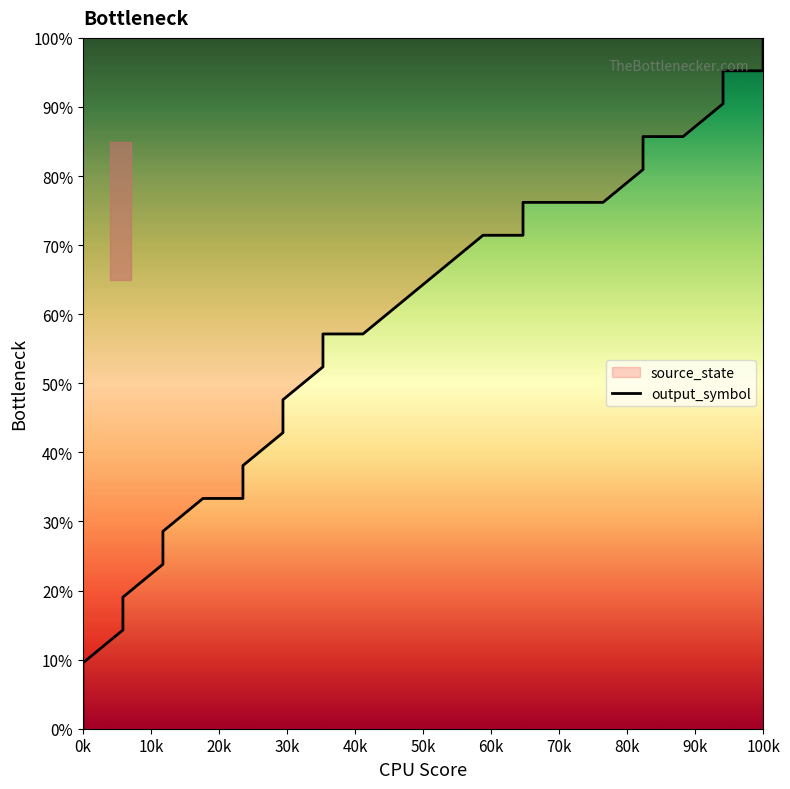

The chart shows a value of 23.8 at 32. True or false?

False